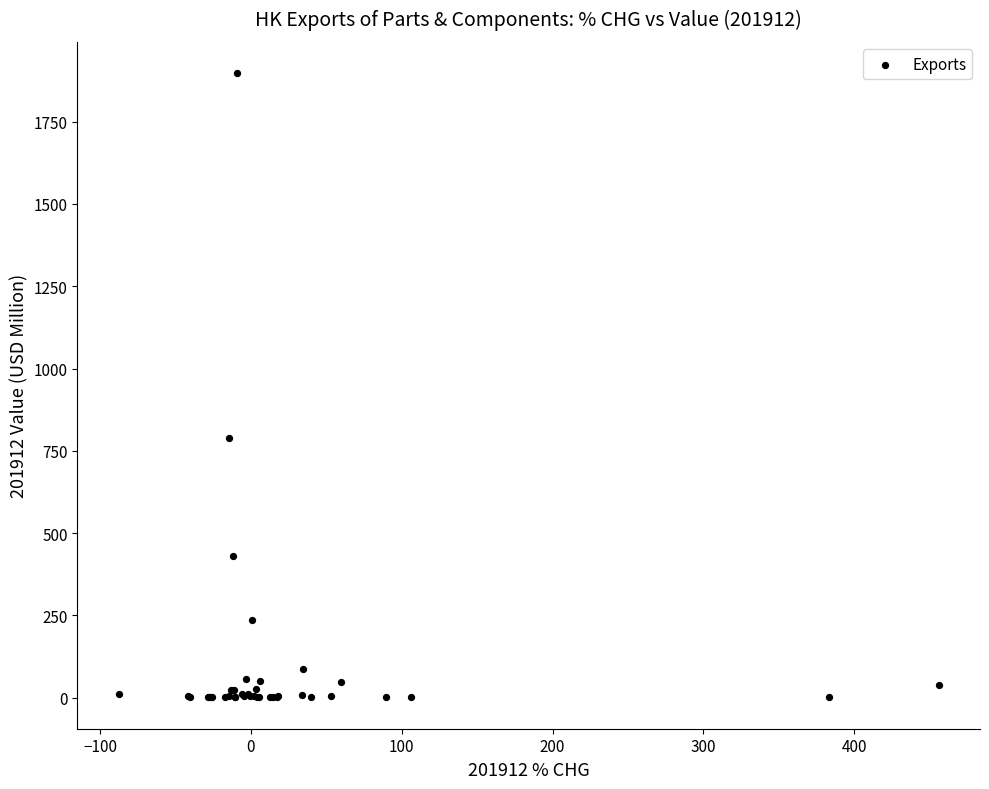

What Y value in the scatter plot is closest to 949?

788.2